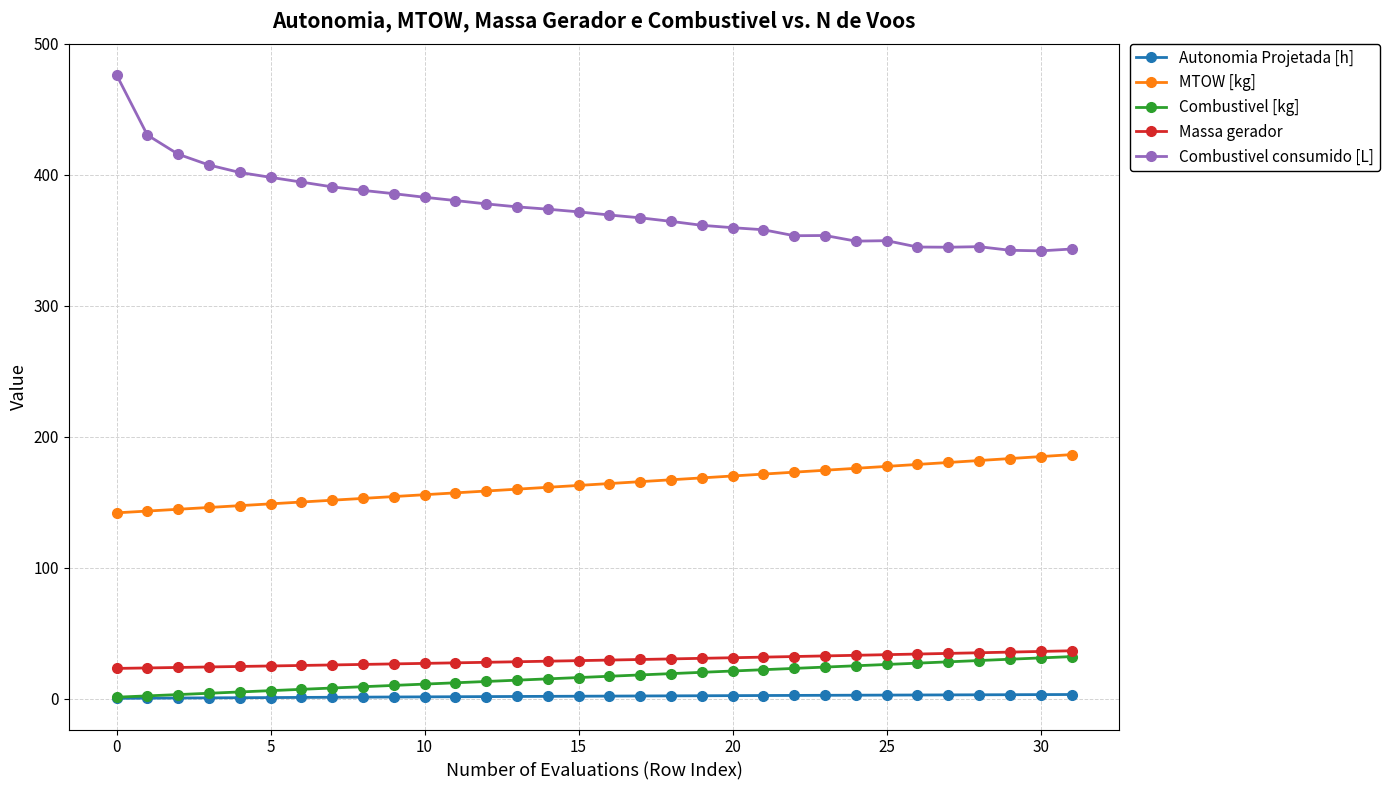

What are all the series names shown in the legend?

Autonomia Projetada [h], MTOW [kg], Combustivel [kg], Massa gerador, Combustivel consumido [L]